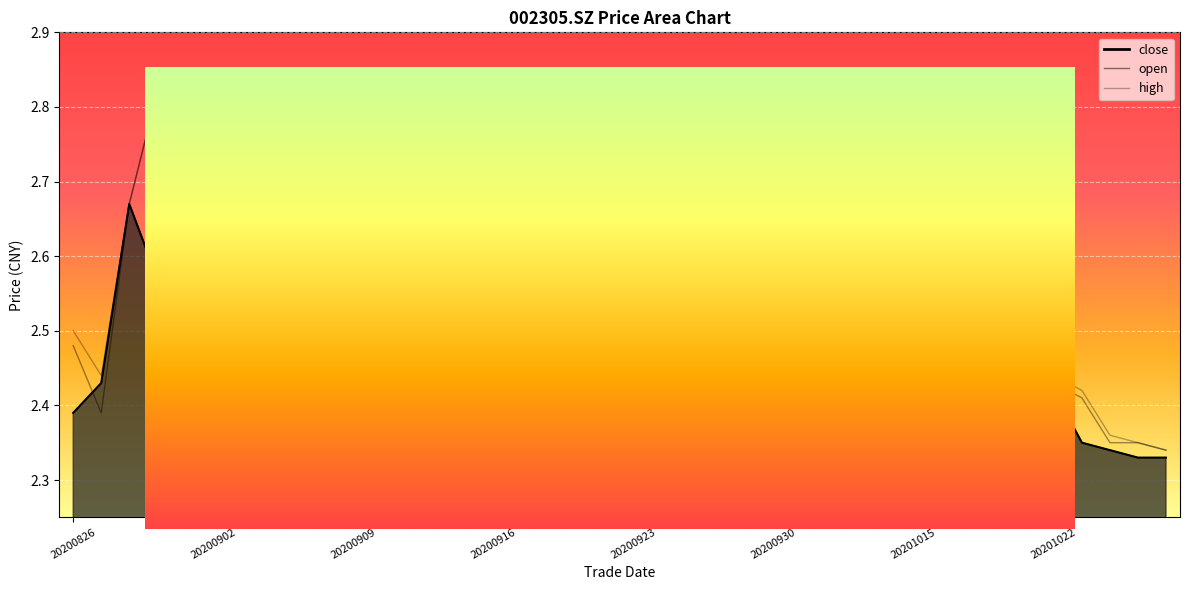

Count the high values in the range 2 to 3.

40